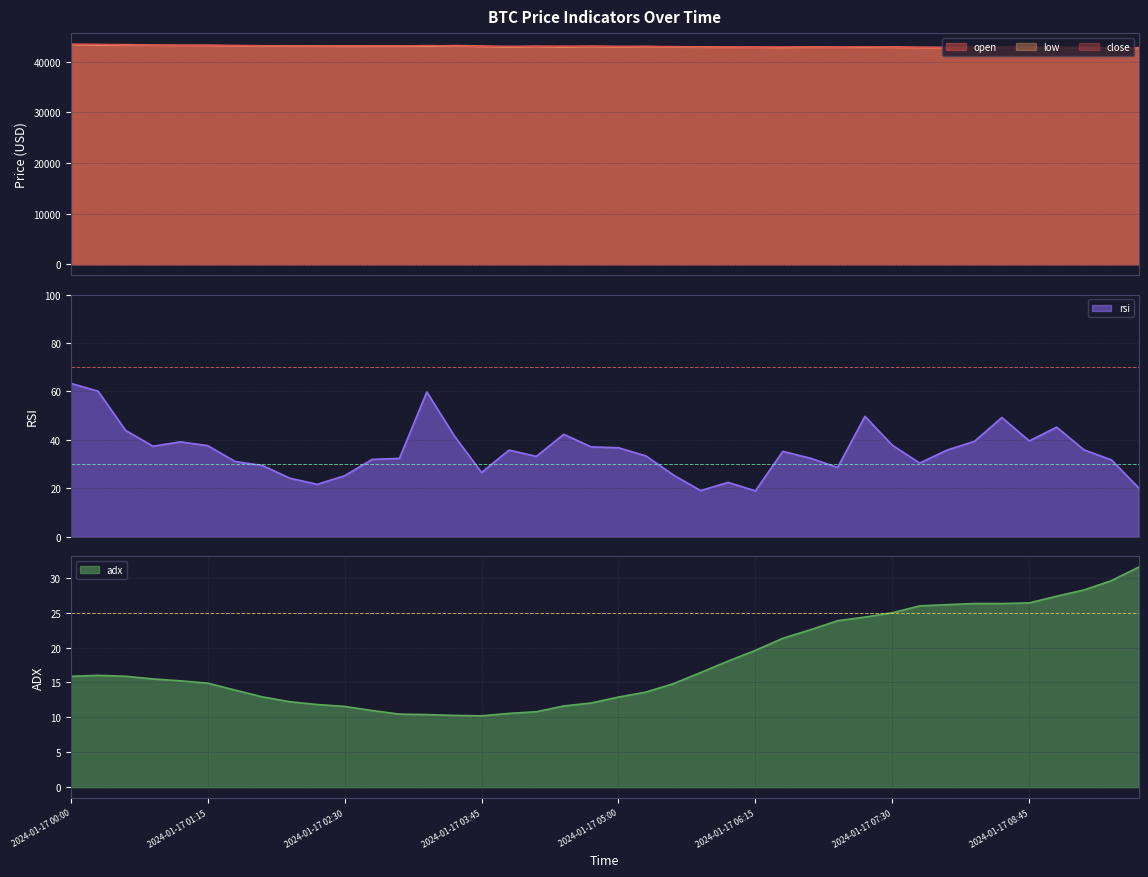

At which category does adx reach its first local peak?

2024-01-17 00:15